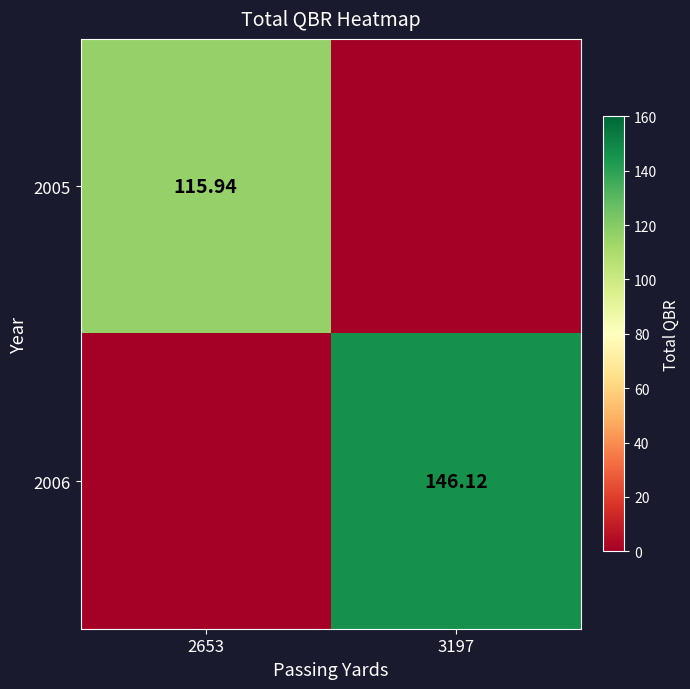

Which series has the largest total across all categories?

2006